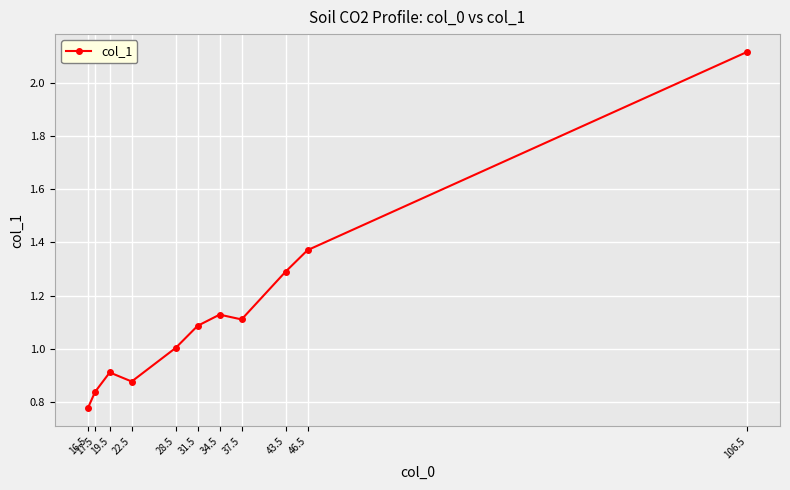

What is the value of the 5th point from the left?

1.0